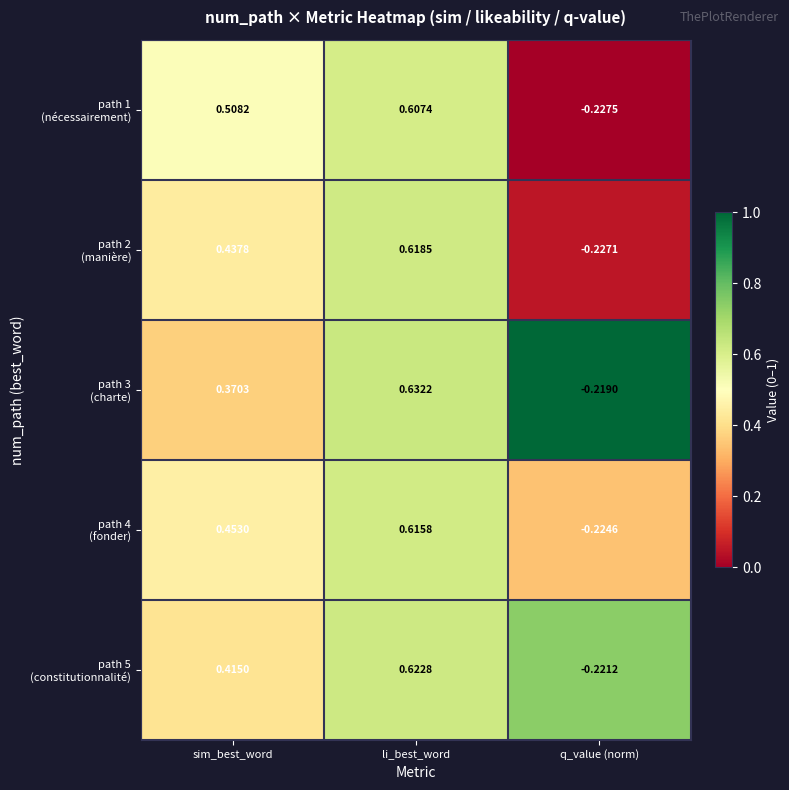

At which category is the sum across all series the highest?

li_best_word